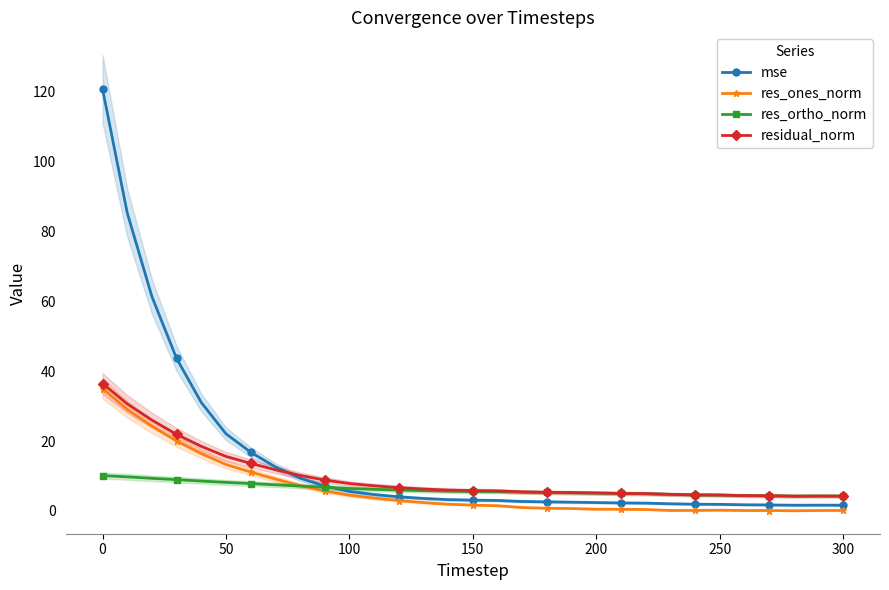

True or false: res_ortho_norm and mse cross at least once.

True